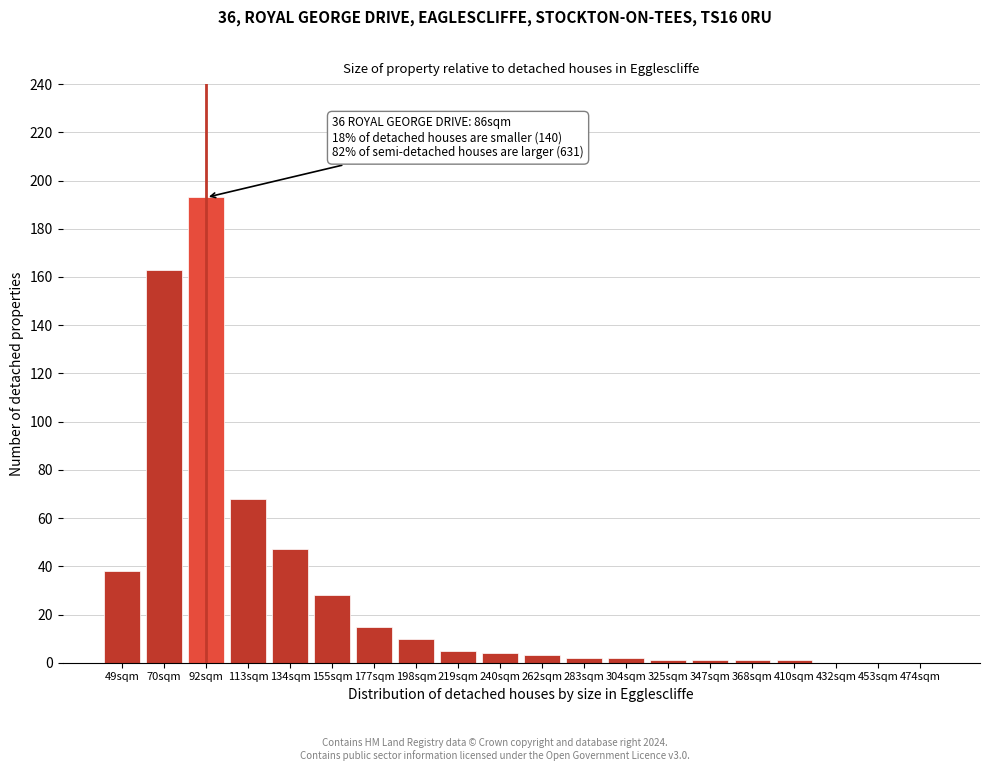

Reading left to right, list all the values displayed in this chart.

49sqm=38	70sqm=163	92sqm=193	113sqm=68	134sqm=47	155sqm=28	177sqm=15	198sqm=10	219sqm=5	240sqm=4	262sqm=3	283sqm=2	304sqm=2	325sqm=1	347sqm=1	368sqm=1	410sqm=1	432sqm=0	453sqm=0	474sqm=0